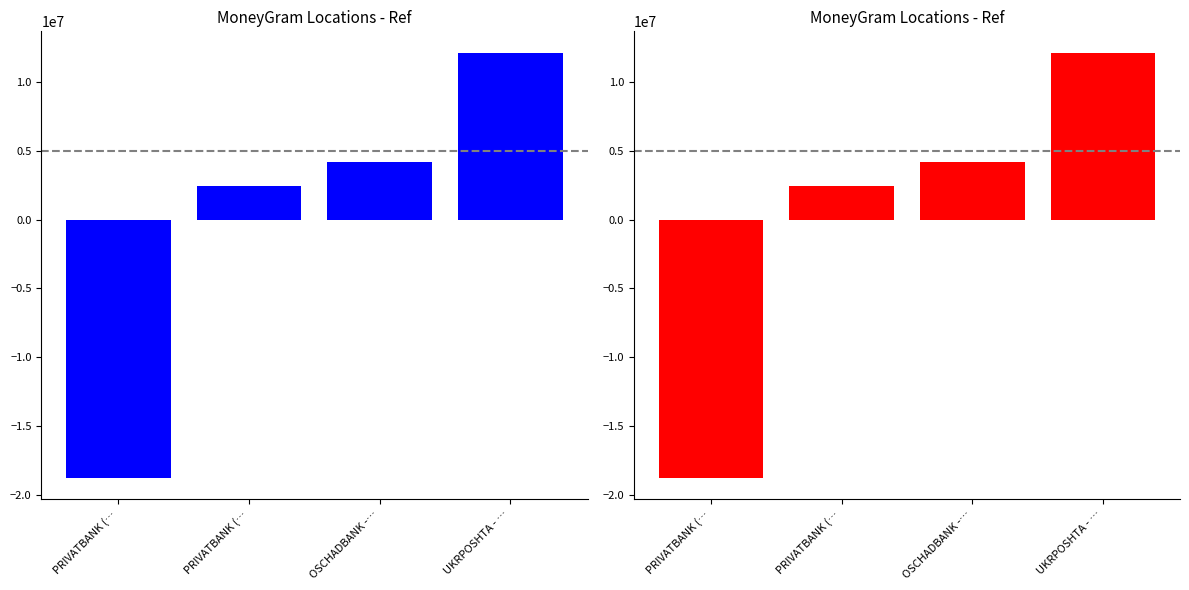

At which category does the chart reach its minimum across all series?

PRIVATBANK (…